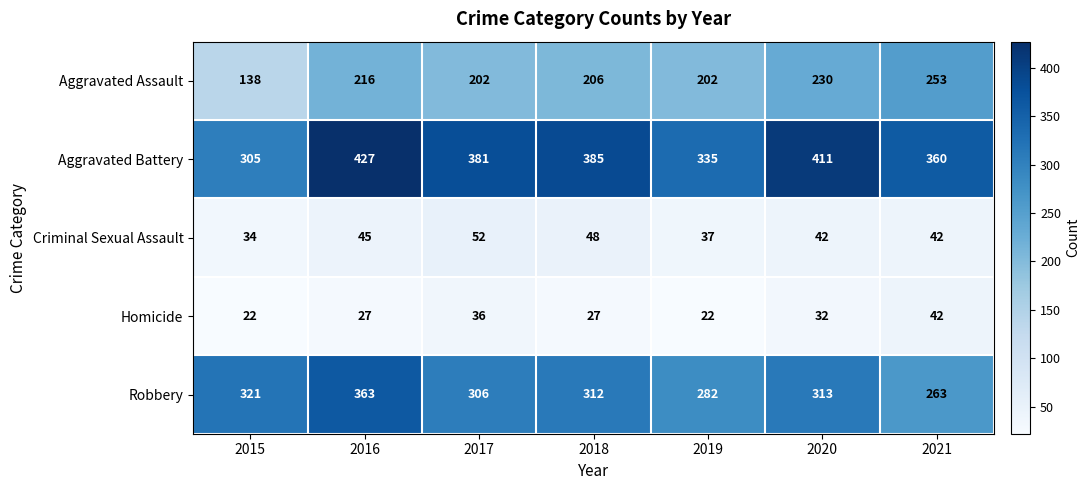

What value does the Robbery series have at 2016, to the nearest 5?

365